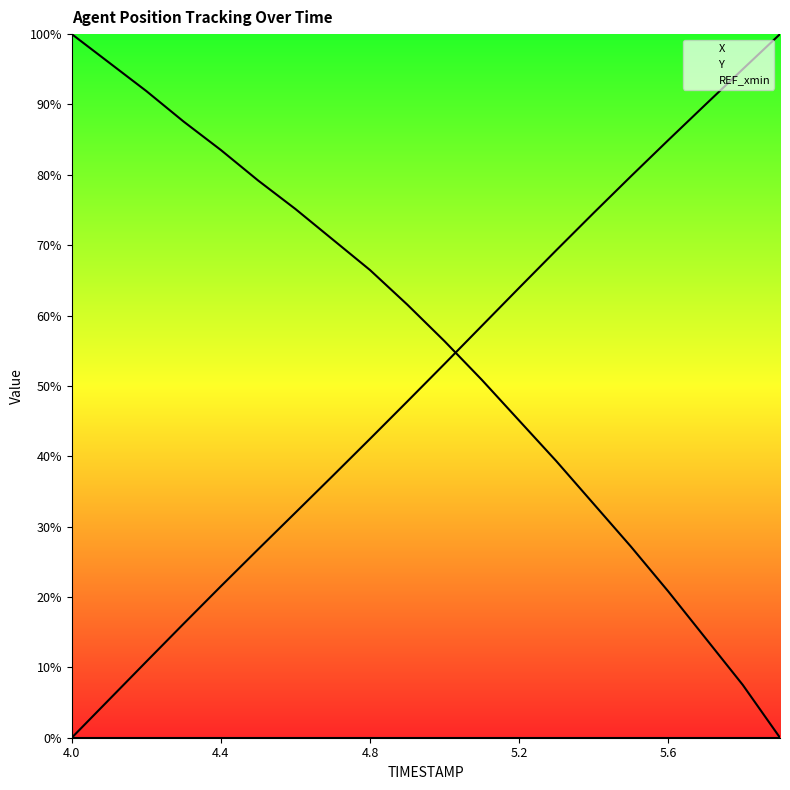

What position from the left is 15?

16